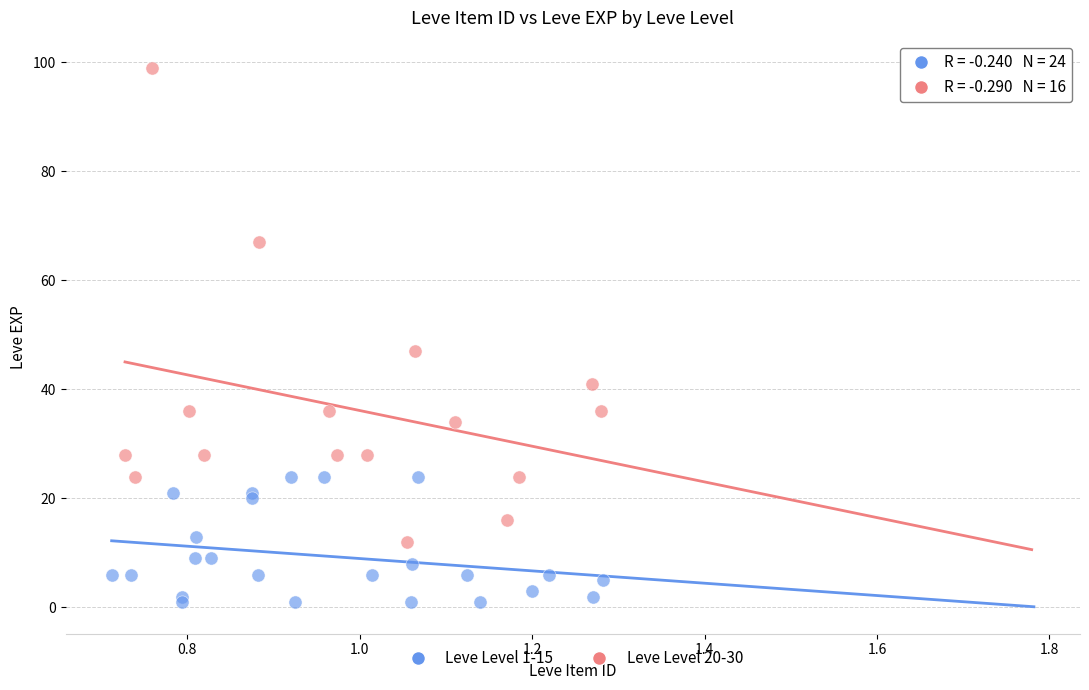

Which series has the widest spread of Y values?

Leve Level 20-30